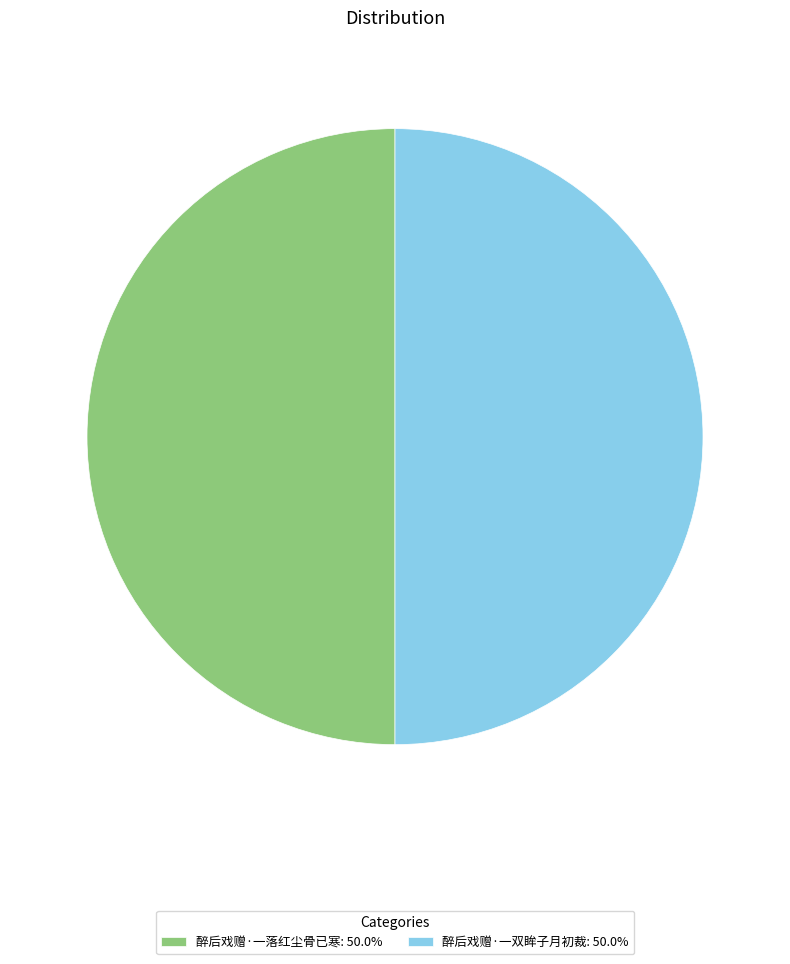

Is the sum of 醉后戏赠·一双眸子月初裁: 50.0% and 醉后戏赠·一落红尘骨已寒: 50.0% greater than half?

Yes